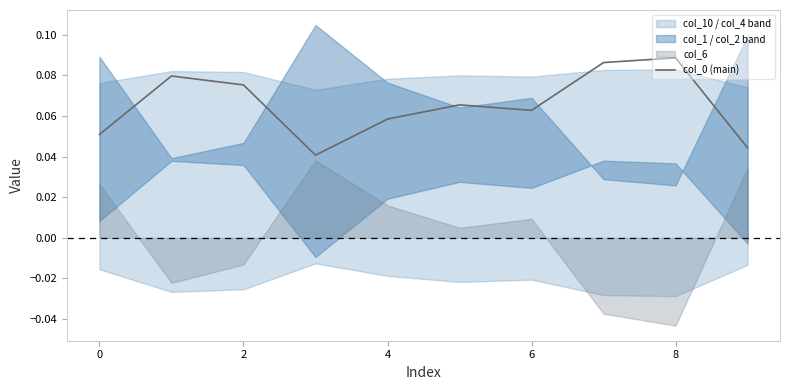

The value at 7 is 0.1. True or false?

True